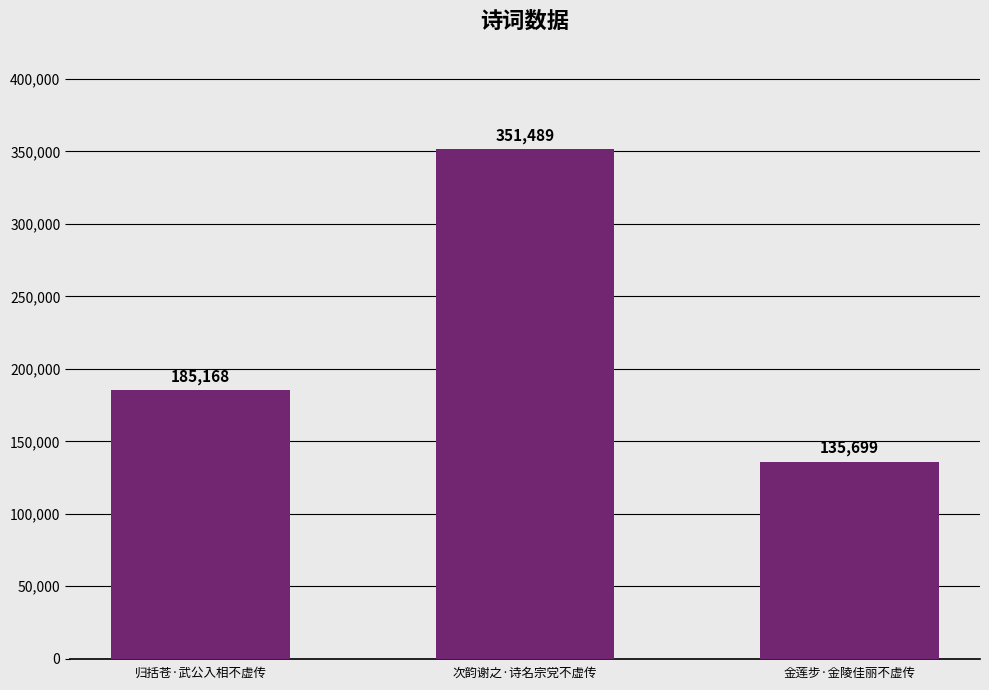

Count the number of categories in the chart.

3